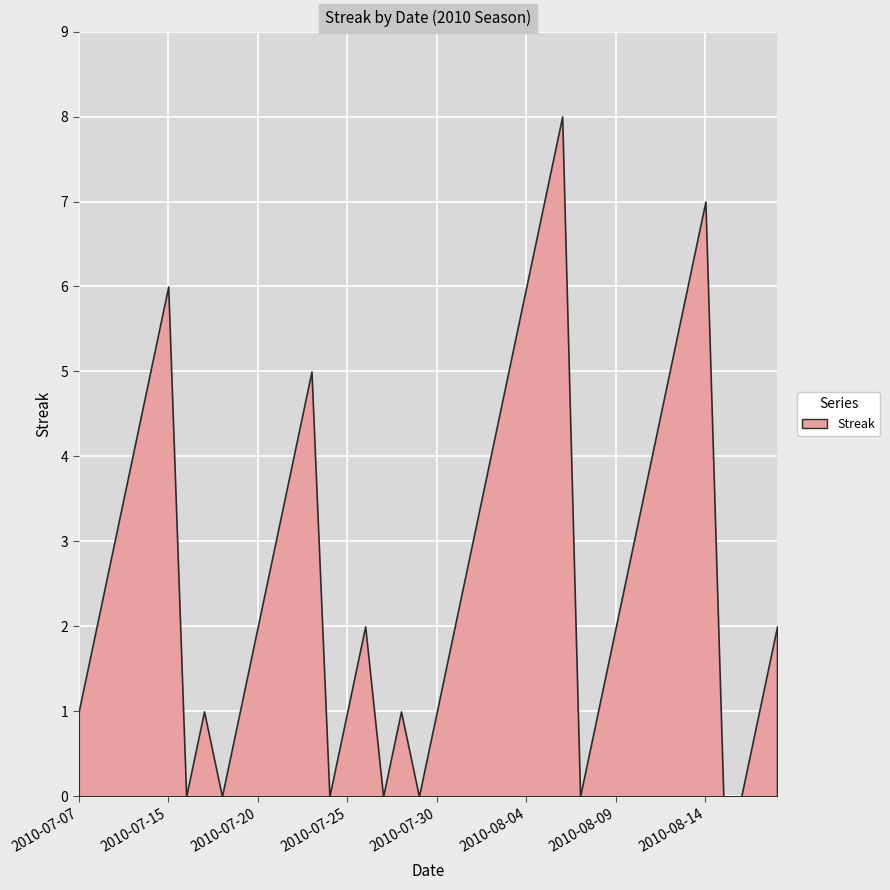

Count the number of data series in this chart.

1